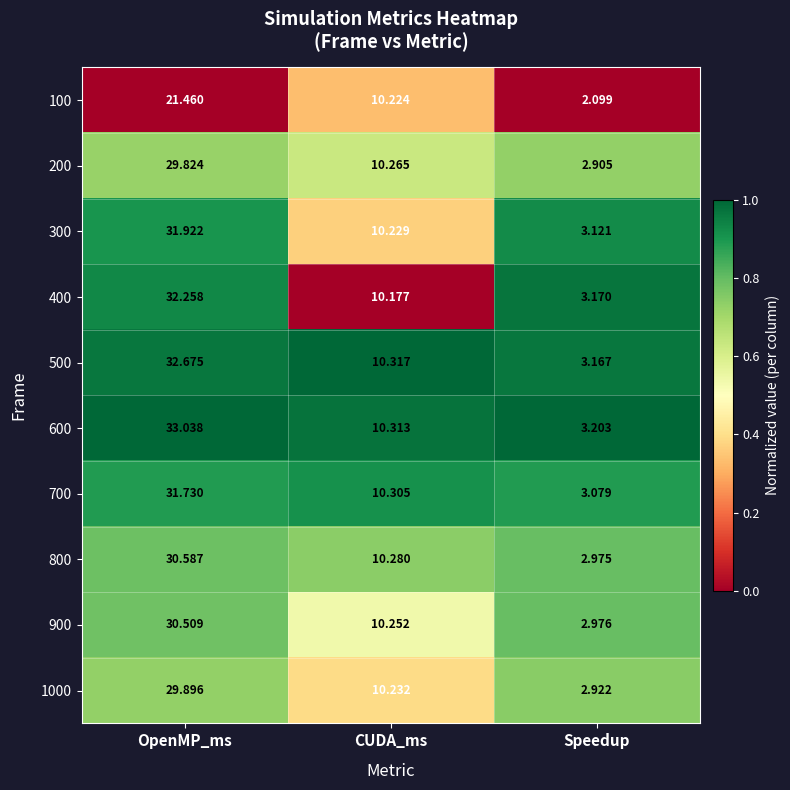

Which series has the largest total across all categories?

600